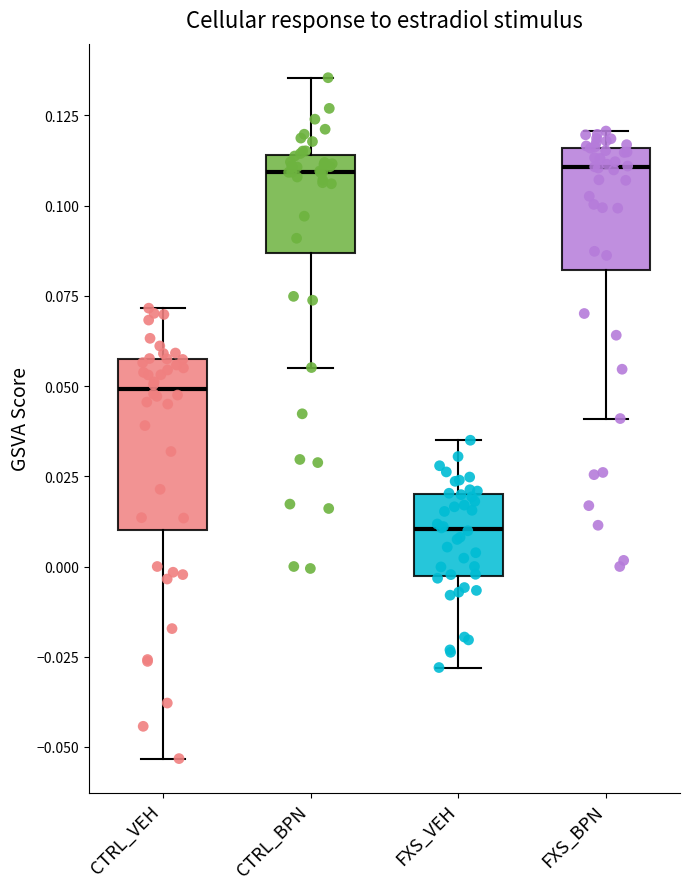

Comparing the boxes themselves (not the whiskers), which one is the tallest?

CTRL_VEH